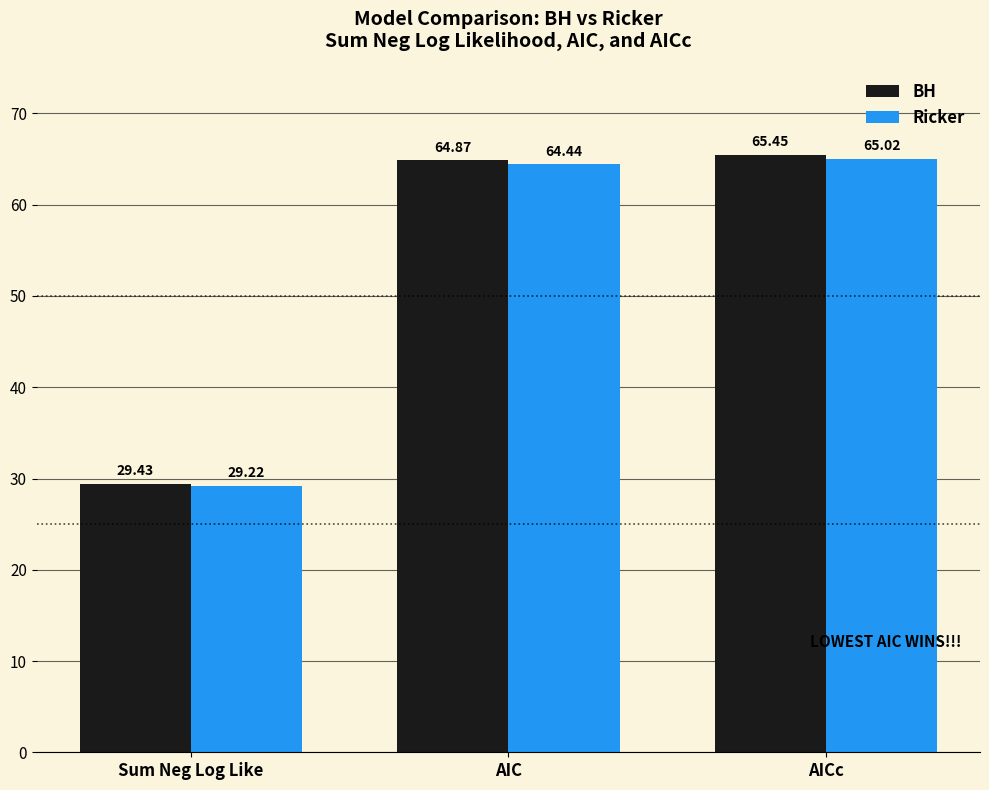

Is the value of Ricker at AICc greater than the value of BH at AICc?

No